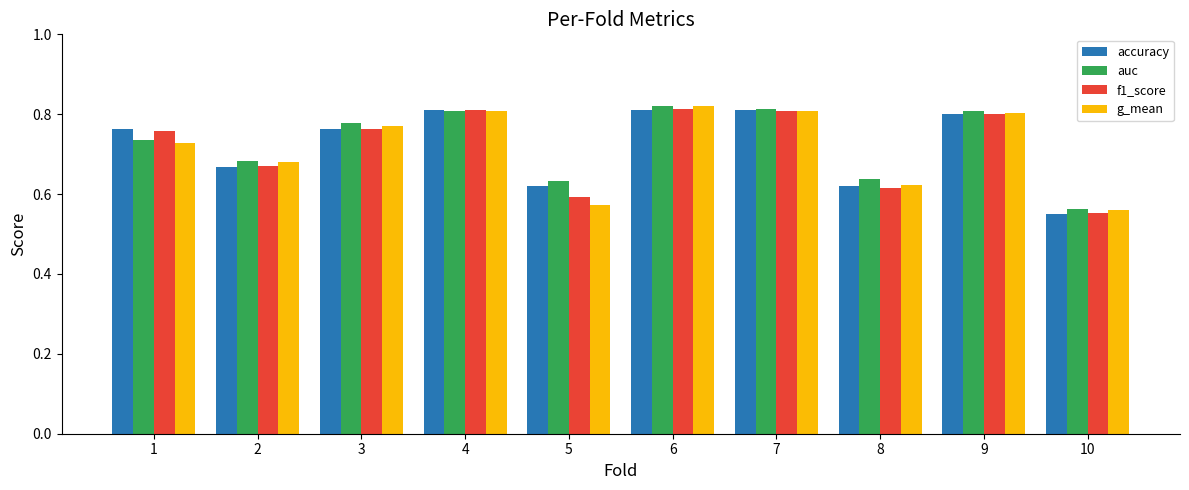

What is the difference between the maximum and minimum values in the auc series?

0.3